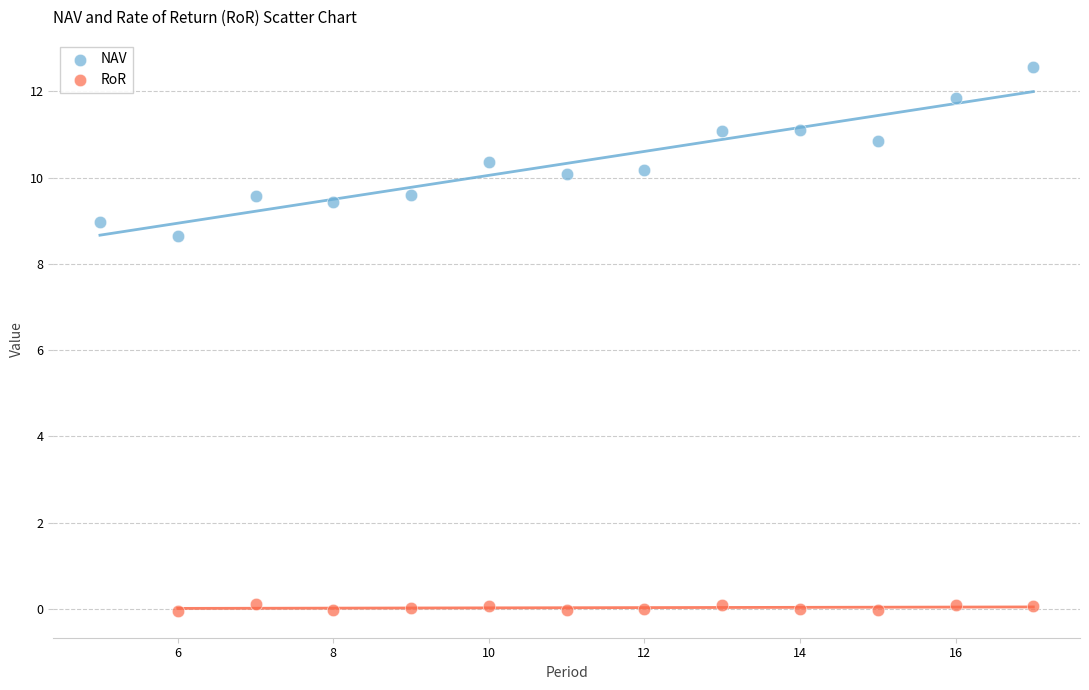

Which series has the largest Y range (max minus min)?

NAV